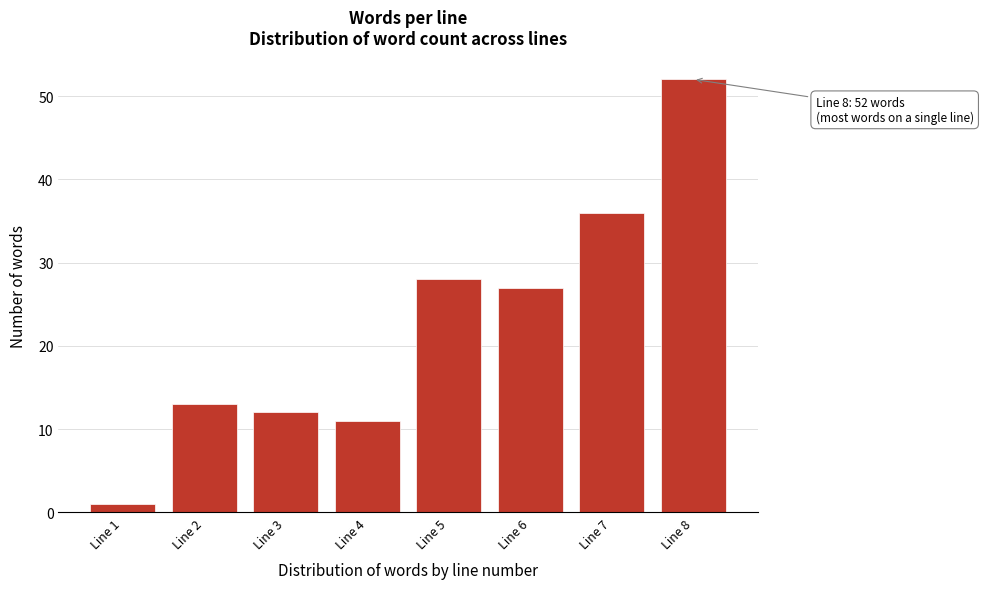

Reading right to left, extract all data points from this chart.

Line 8=52	Line 7=36	Line 6=27	Line 5=28	Line 4=11	Line 3=12	Line 2=13	Line 1=1